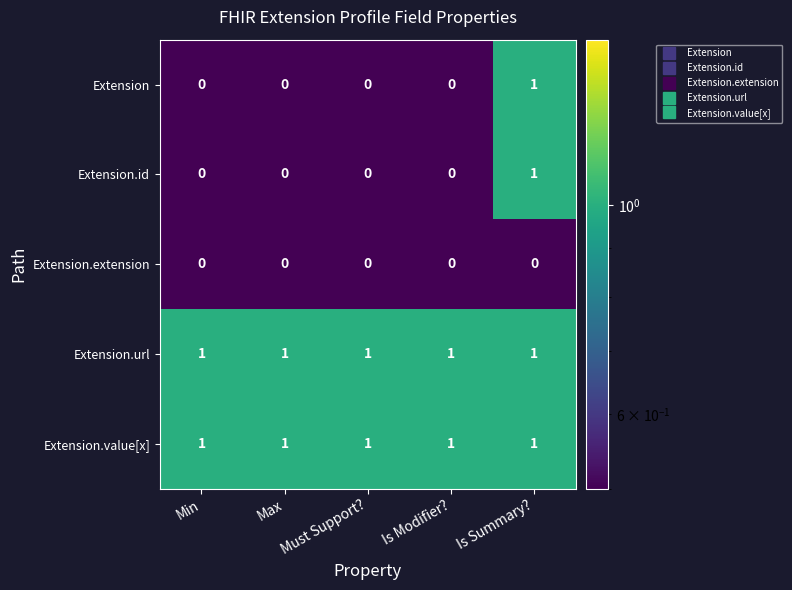

The value of Extension.id at Is Modifier? is 0. True or false?

True